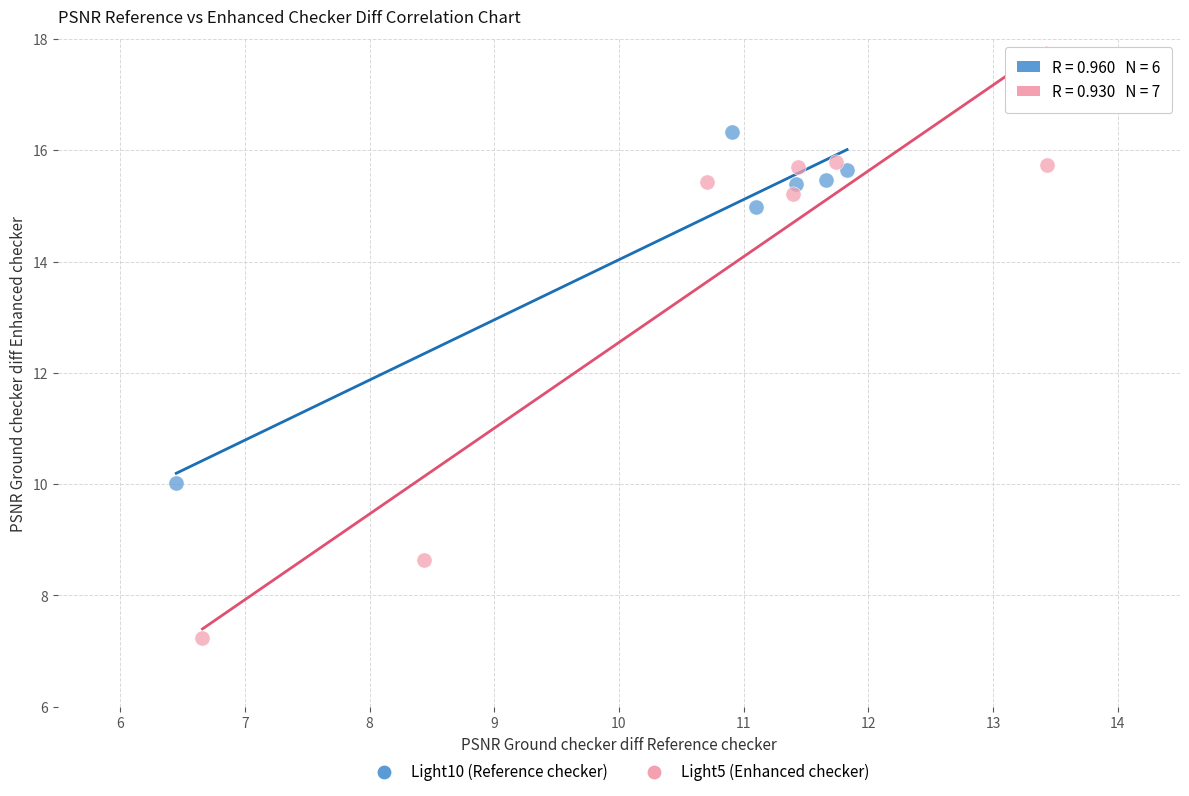

Which series has the largest Y range (max minus min)?

Light5 (Enhanced checker)